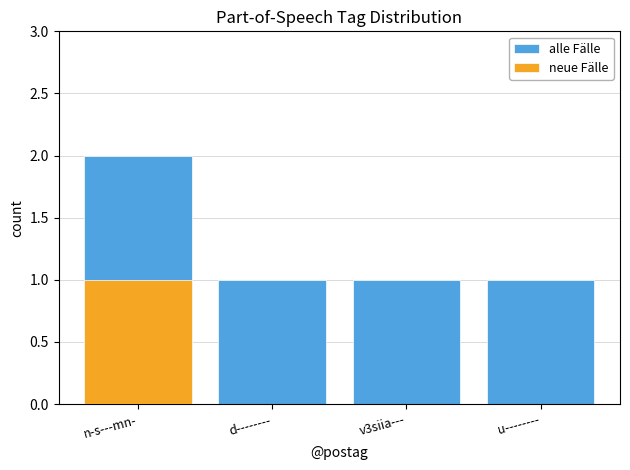

Are the bars horizontal?

No